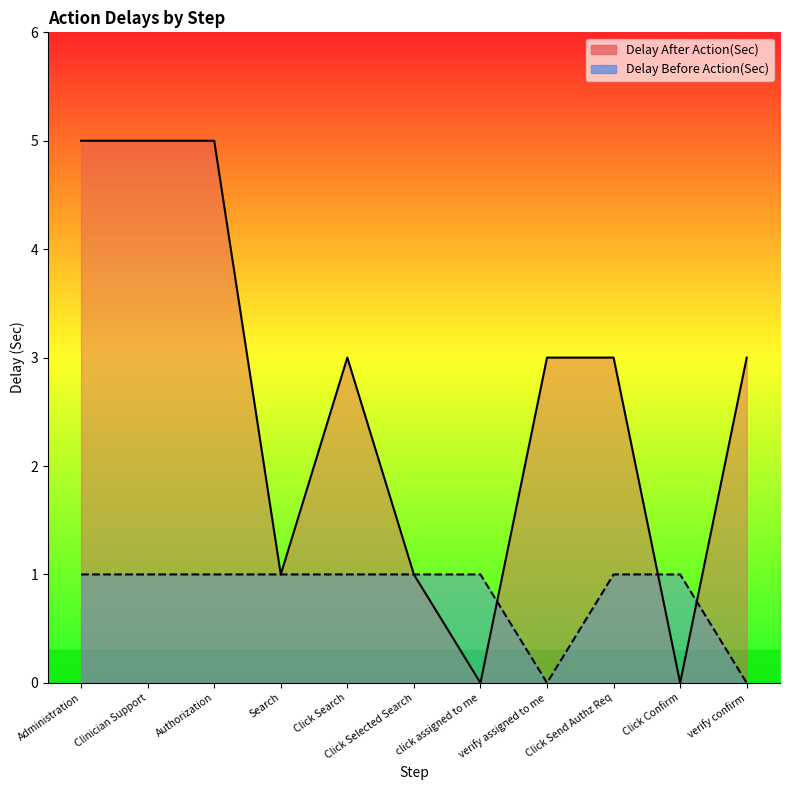

Between Click Search and click assigned to me, which series saw the biggest shift?

Delay After Action(Sec)